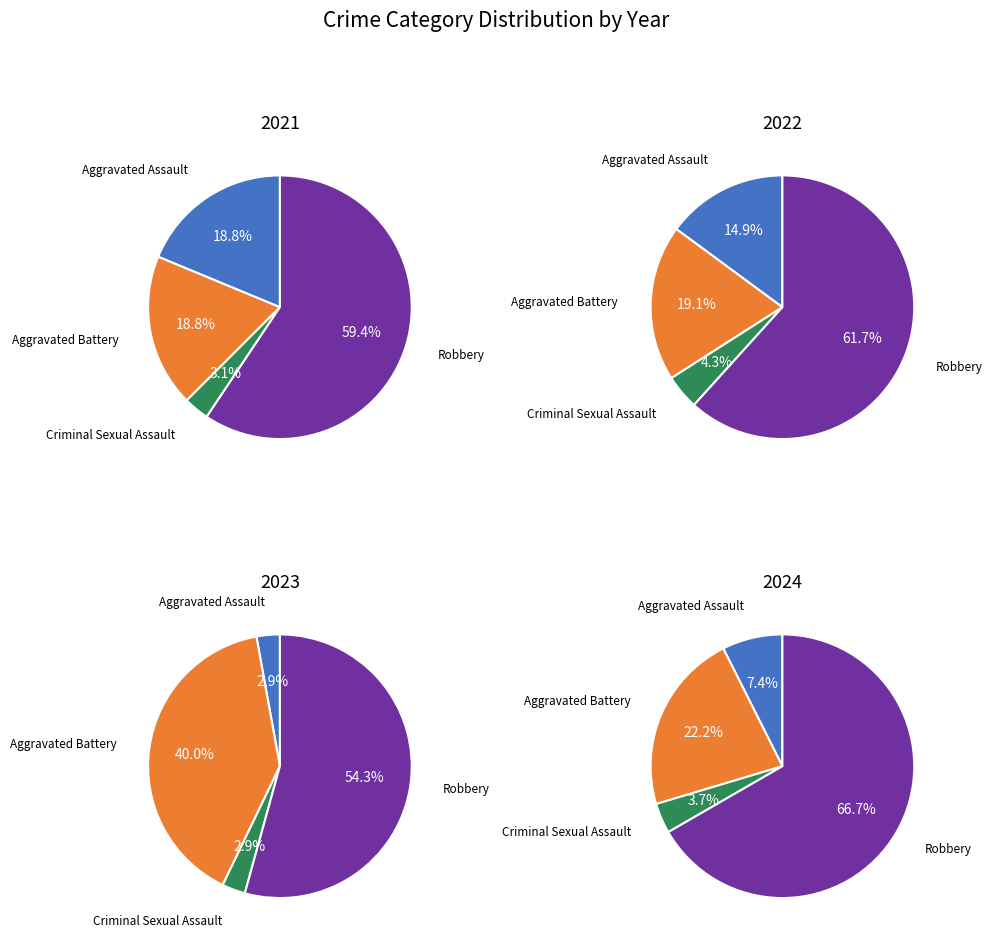

True or false: Robbery accounts for 47% of the total.

False